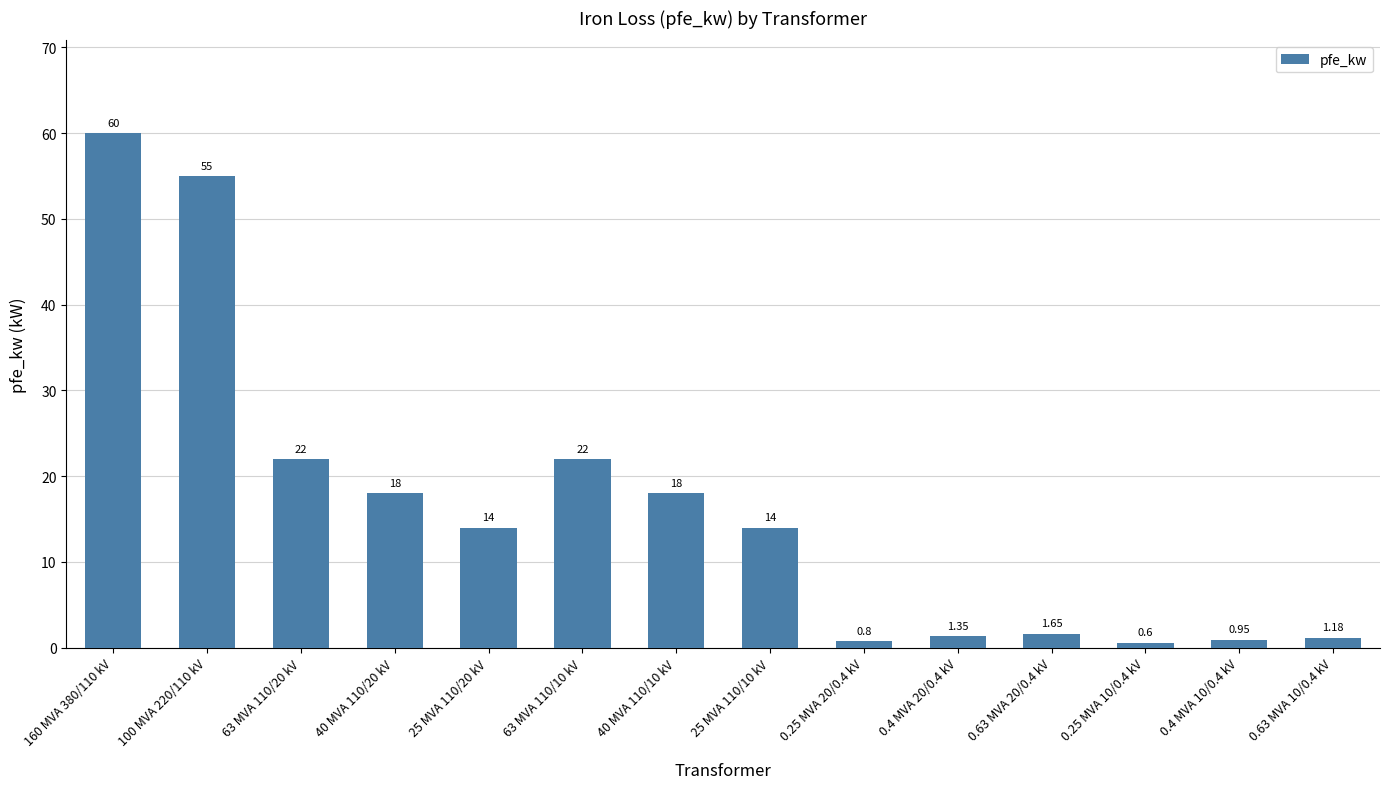

What is the label of the 13th bar from the right?

100 MVA 220/110 kV